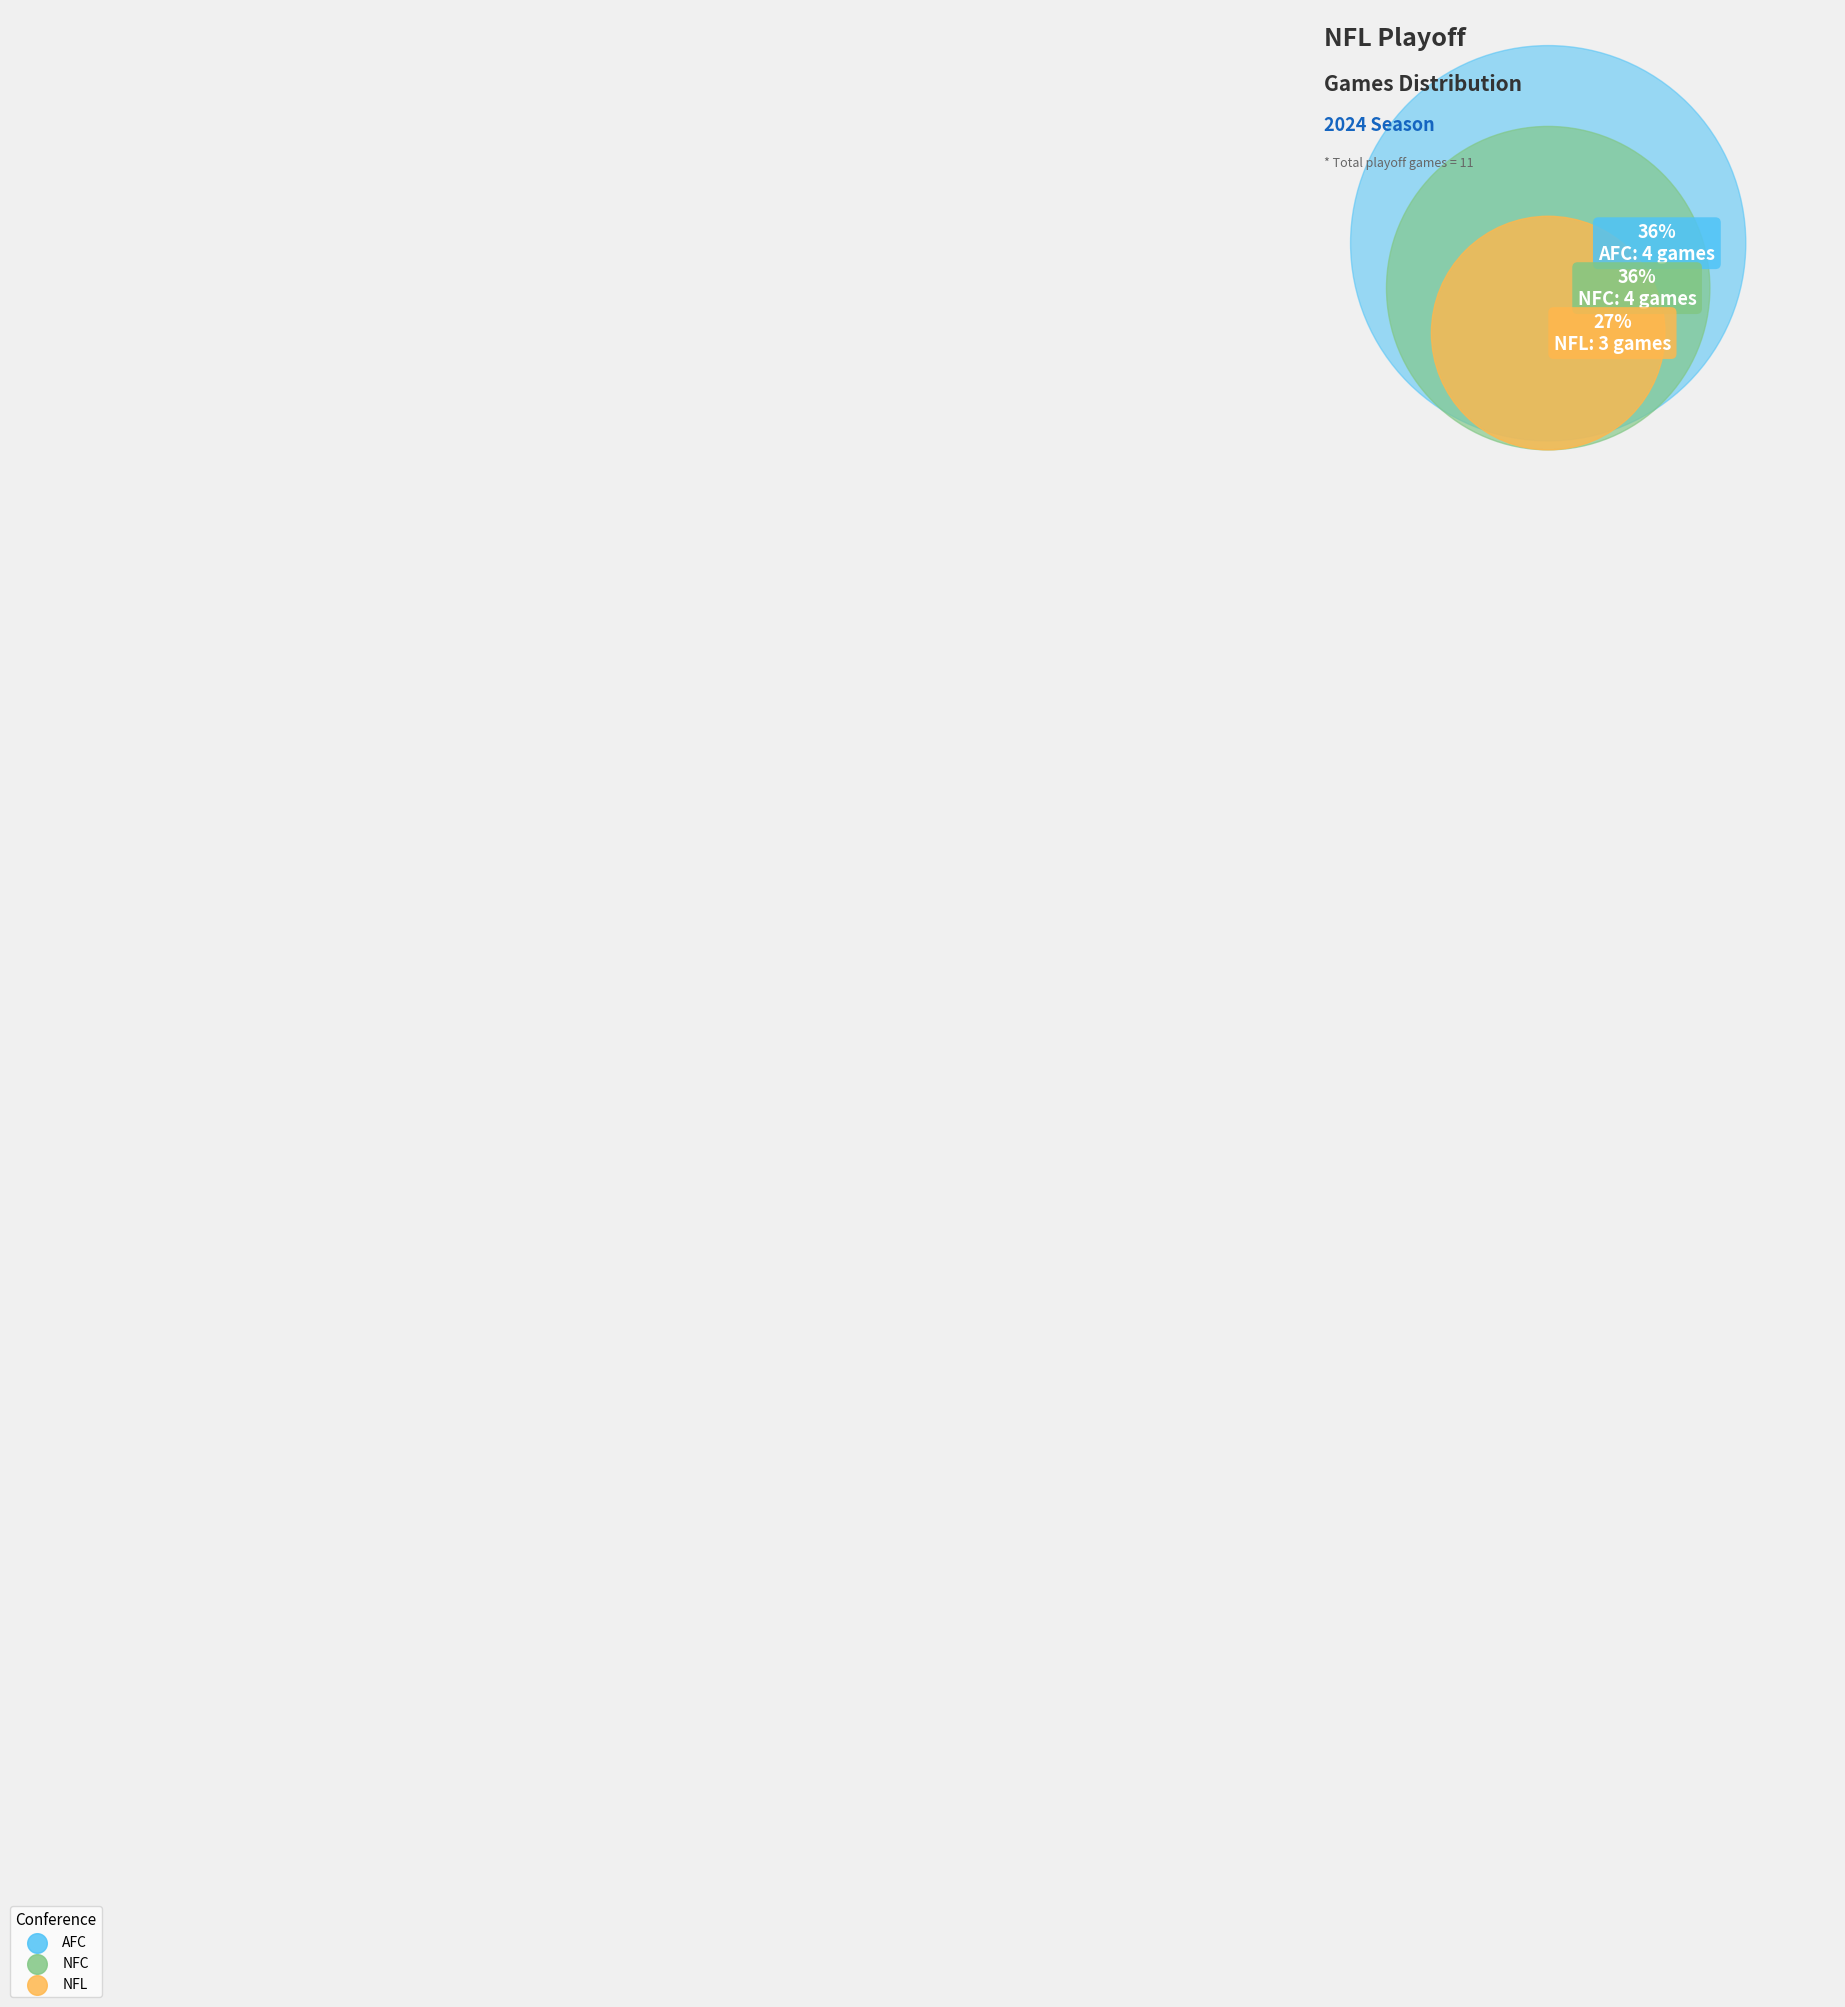

What is the smallest slice in the pie chart?

NFL